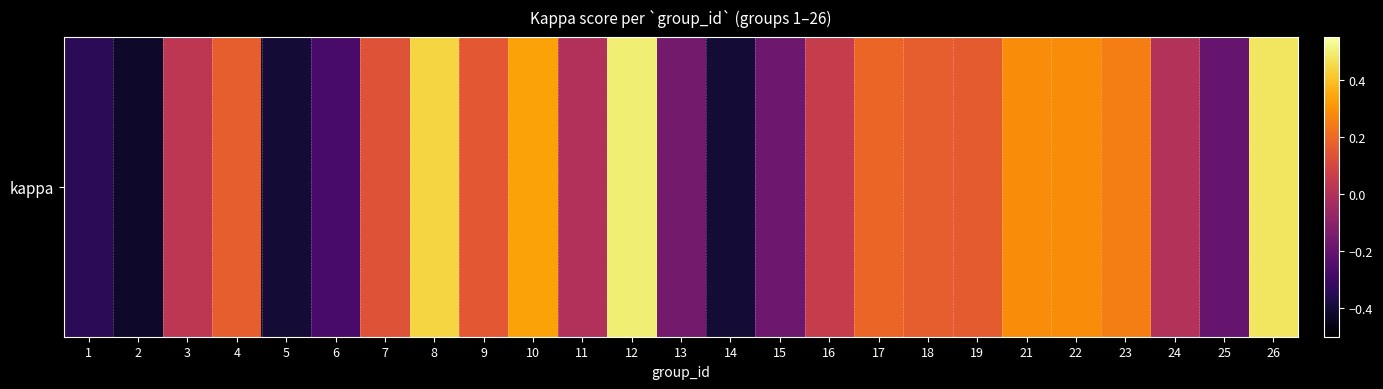

What is the change in value from 6 to 26?

+0.7